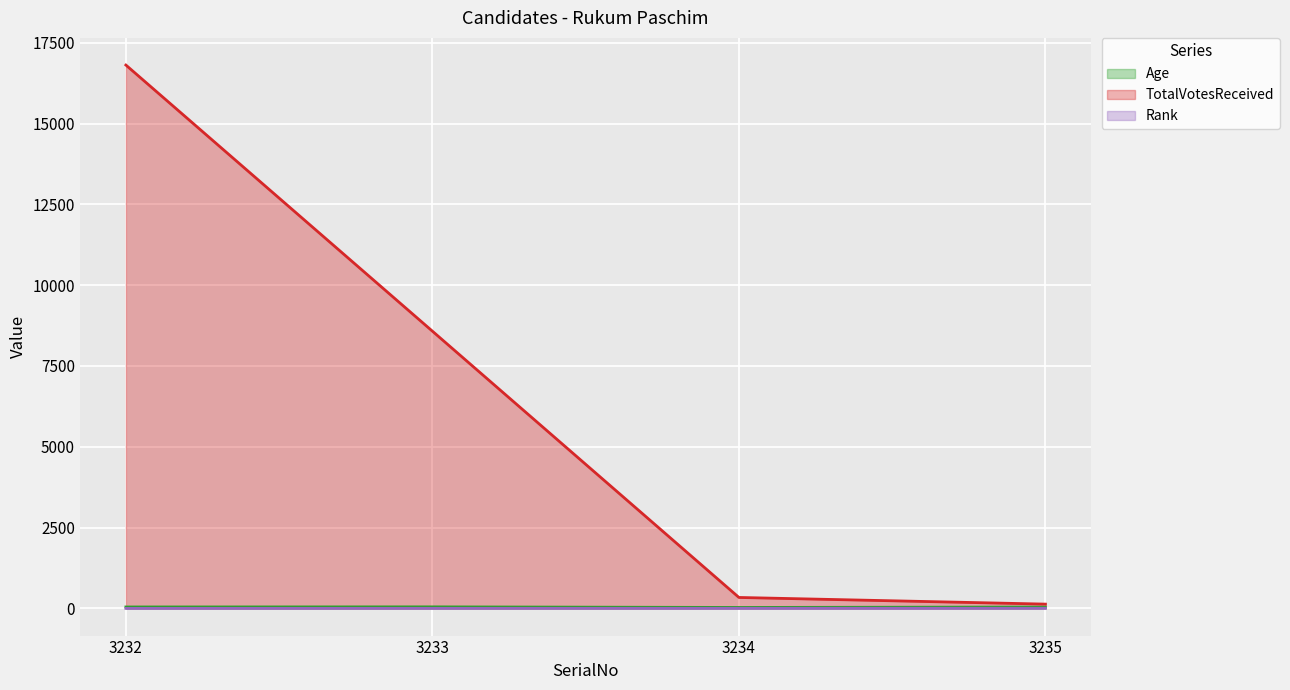

Which series has the largest range (max minus min)?

TotalVotesReceived